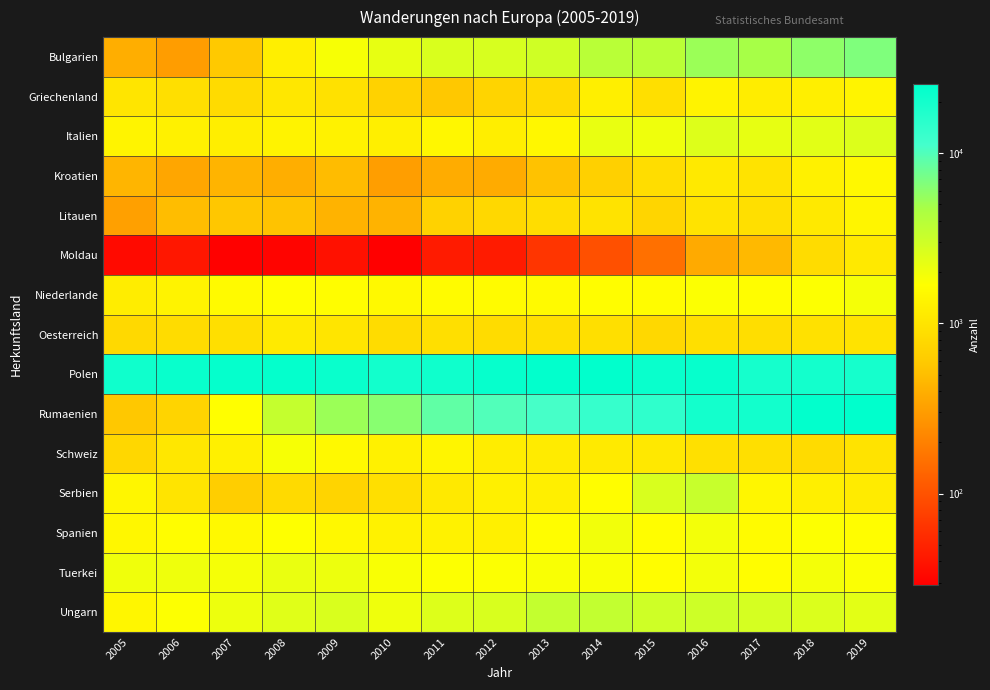

Rank the series by their maximum value, from lowest to highest.

Moldau, Oesterreich, Griechenland, Litauen, Kroatien, Schweiz, Niederlande, Spanien, Tuerkei, Italien, Serbien, Ungarn, Bulgarien, Polen, Rumaenien